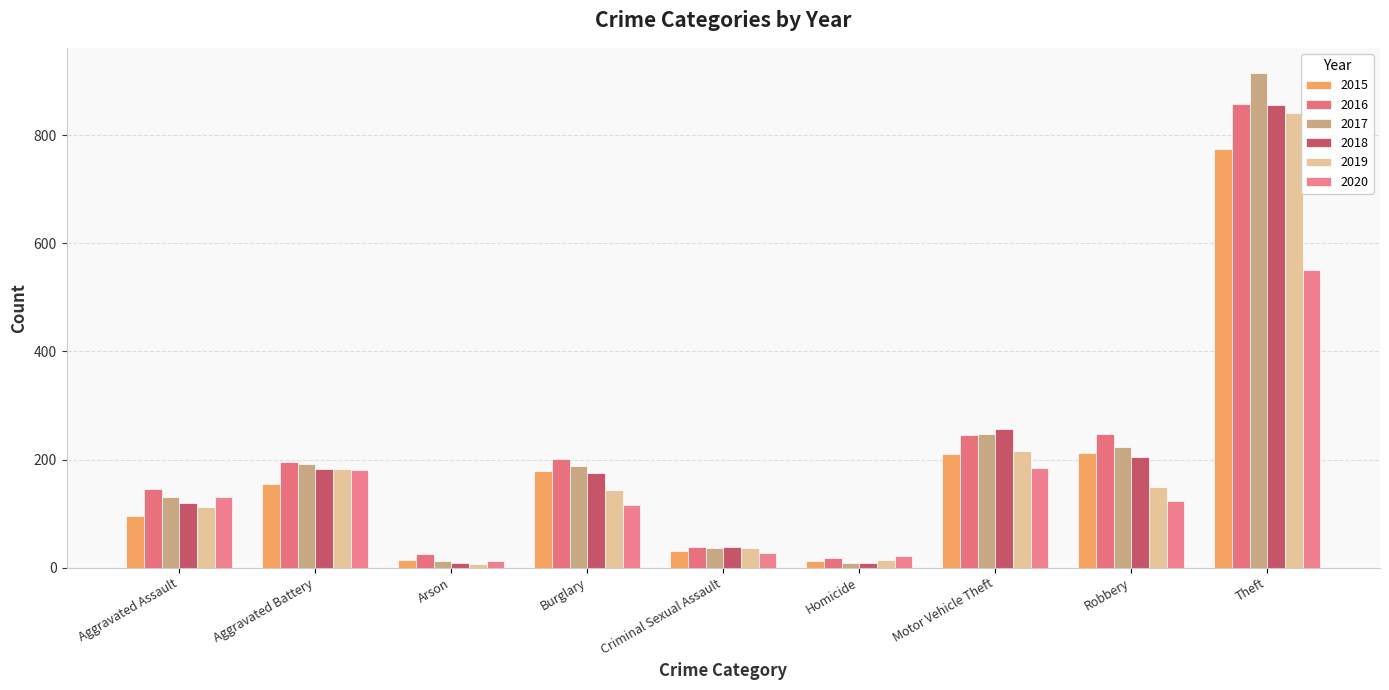

Count the number of categories in the chart.

9